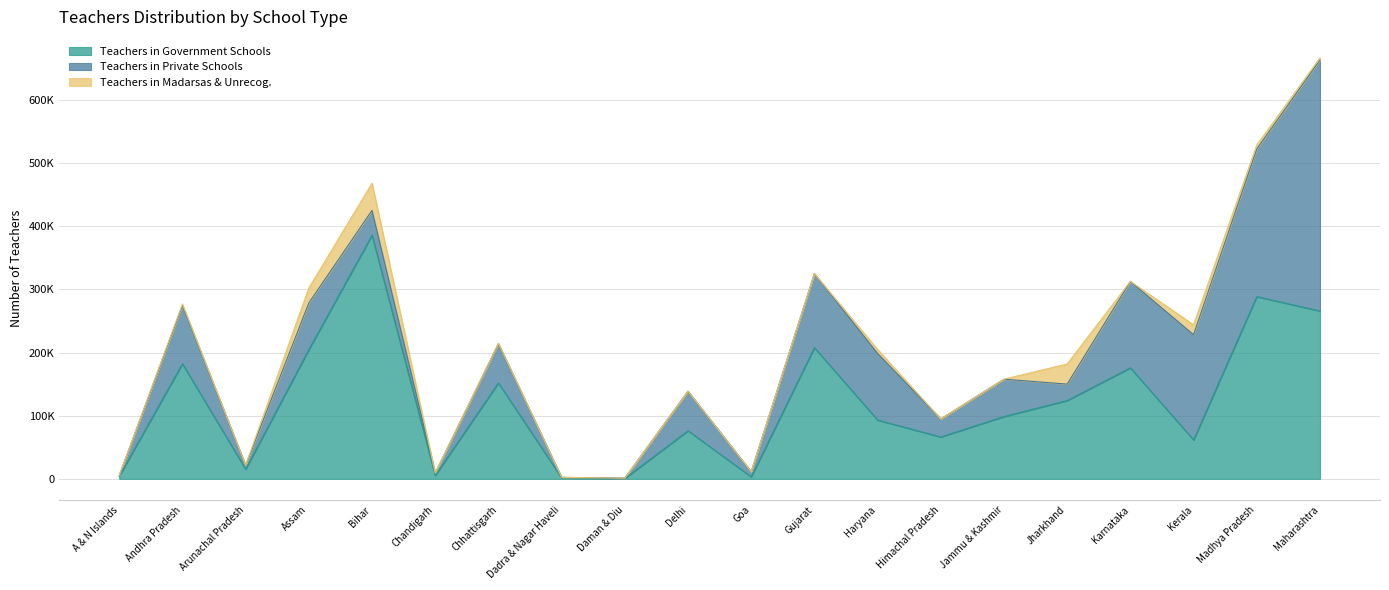

How many times do Teachers in Private Schools and Teachers in Madarsas & Unrecog. cross each other?

4